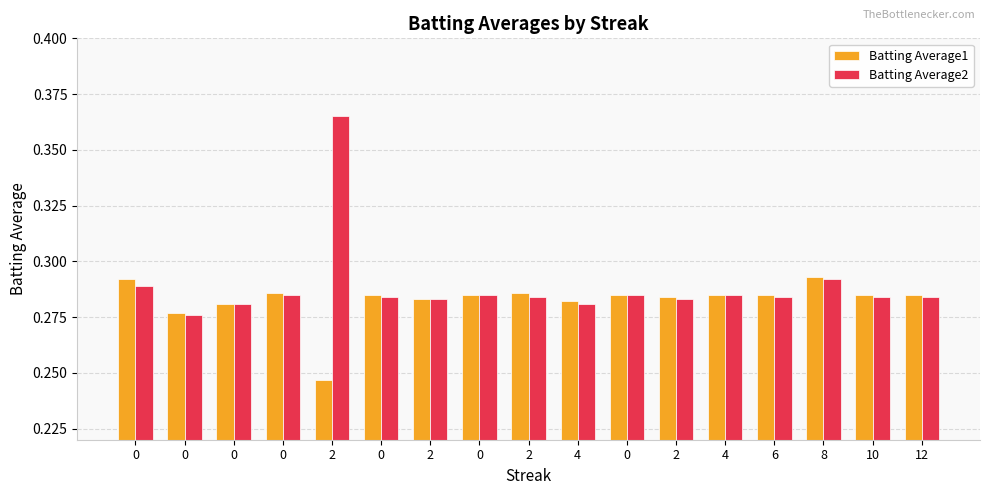

What is the total value across all series at 0?

0.6